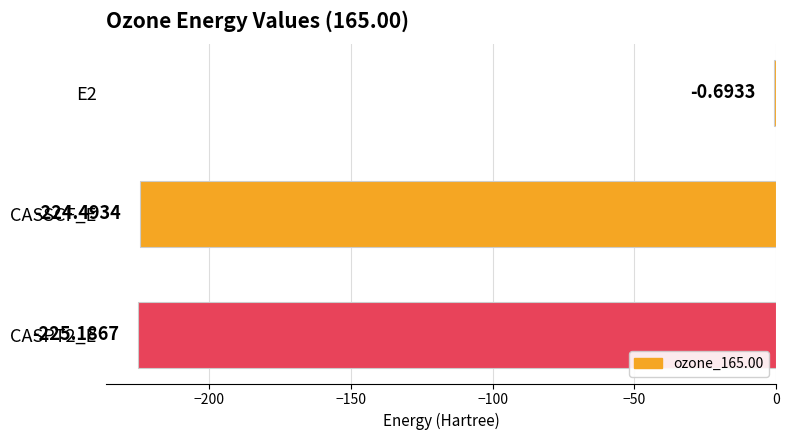

What is the sum of the values at E2 and CASPT2_E?

-225.9